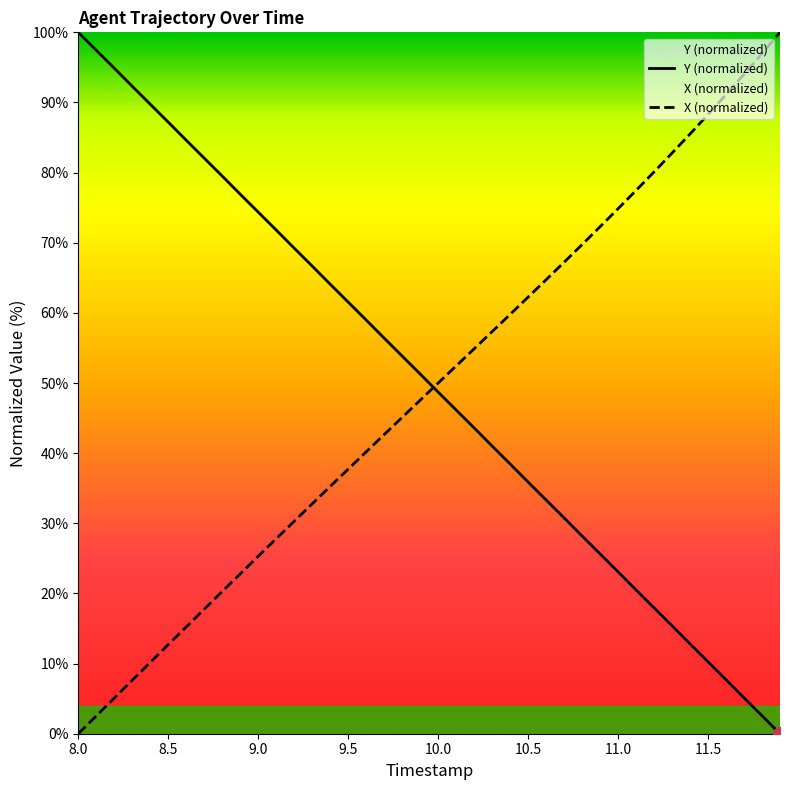

The X (normalized) series shows 88.3 at 11.5. True or false?

True